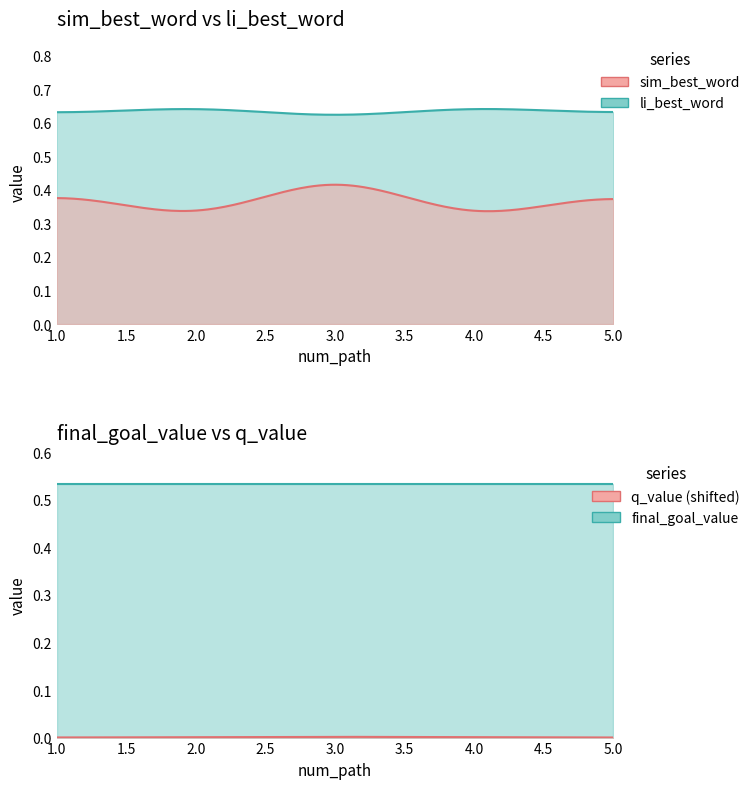

Is the value of li_best_word at 1 greater than the value of final_goal_value at 2?

Yes